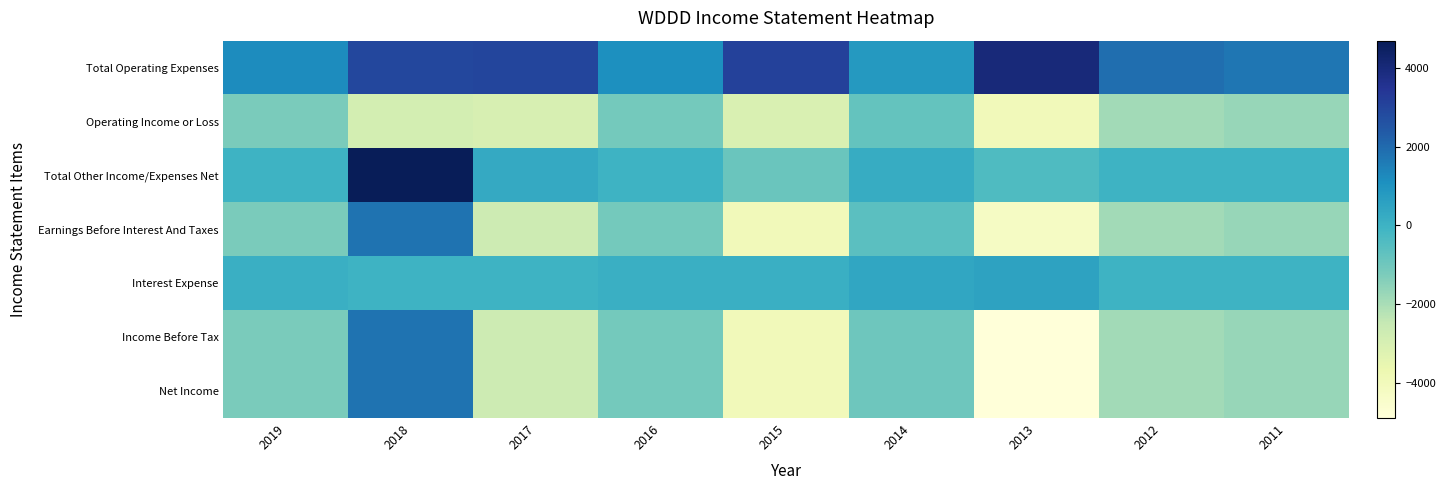

Reading left to right, extract all data points from this chart.

Total Operating Expenses: 2019=1200	2018=2900	2017=3000	2016=1100	2015=3100	2014=800	2013=4000	2012=1900	2011=1700
Operating Income or Loss: 2019=-1200	2018=-2900	2017=-3000	2016=-1100	2015=-3100	2014=-800	2013=-4000	2012=-1900	2011=-1700
Total Other Income/Expenses Net: 2019=0	2018=4700	2017=300	2016=0	2015=-900	2014=200	2013=-400	2012=0	2011=0
Earnings Before Interest And Taxes: 2019=-1200	2018=1800	2017=-2700	2016=-1100	2015=-4000	2014=-600	2013=-4300	2012=-1900	2011=-1700
Interest Expense: 2019=100	2018=0	2017=0	2016=100	2015=100	2014=400	2013=500	2012=0	2011=0
Income Before Tax: 2019=-1200	2018=1800	2017=-2700	2016=-1100	2015=-4000	2014=-1000	2013=-4900	2012=-1900	2011=-1700
Net Income: 2019=-1200	2018=1800	2017=-2700	2016=-1100	2015=-4000	2014=-1000	2013=-4900	2012=-1900	2011=-1700